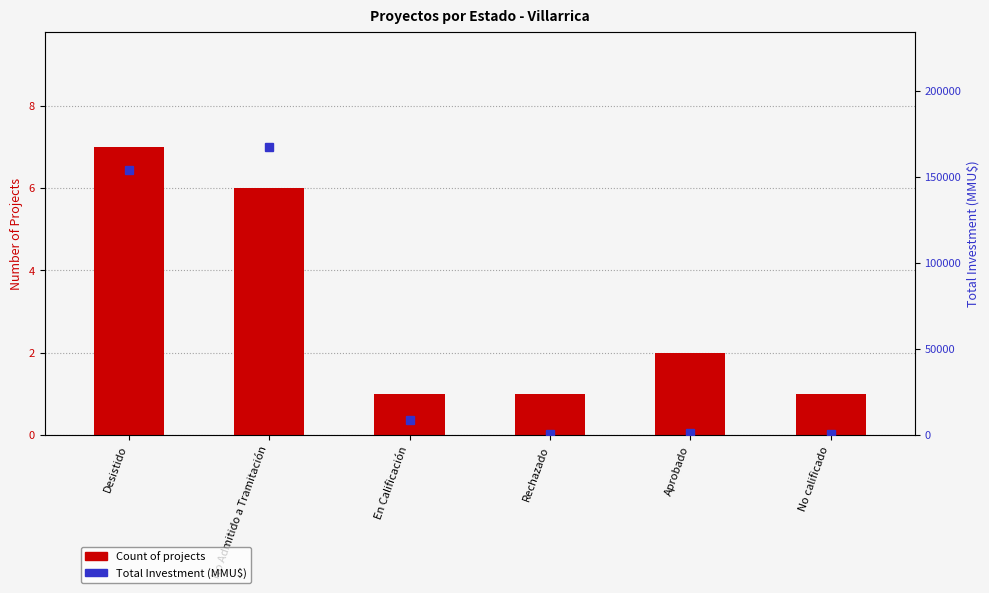

What is the smallest value displayed?

1